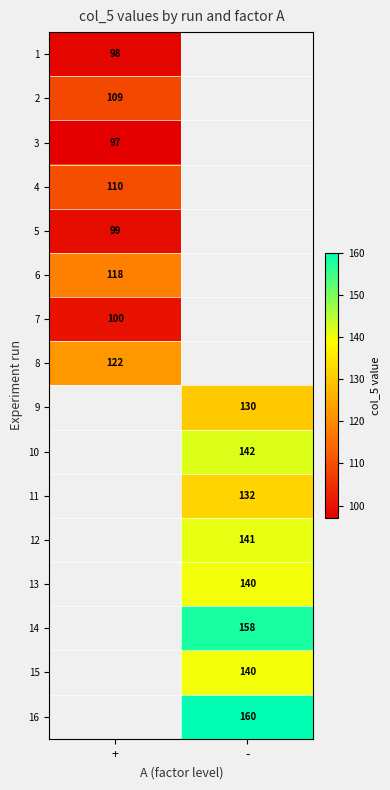

The 6 series shows 189 at +. True or false?

False